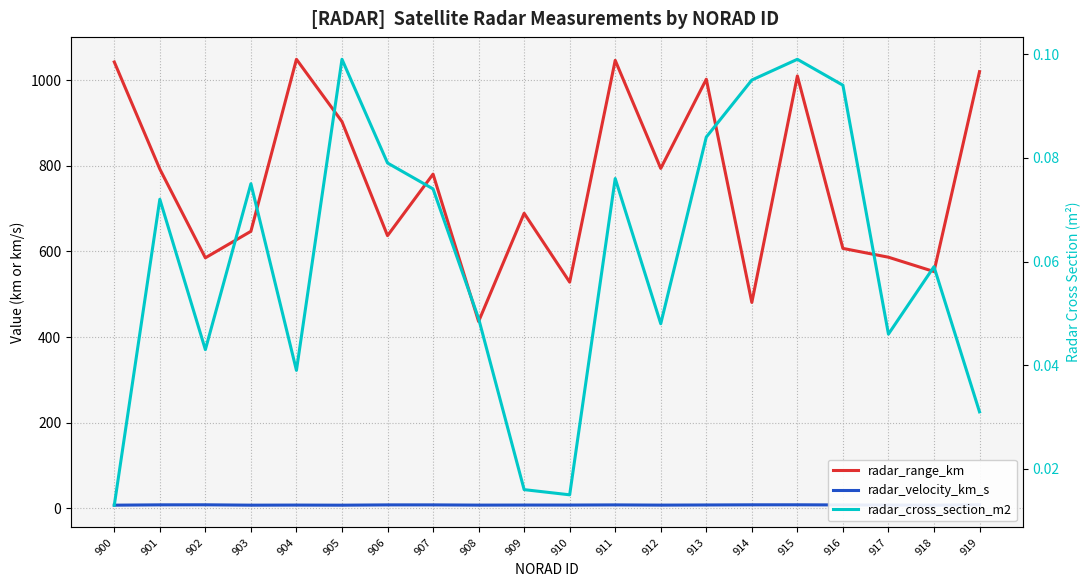

At 914, list the series in order from smallest to largest.

radar_cross_section_m2, radar_velocity_km_s, radar_range_km